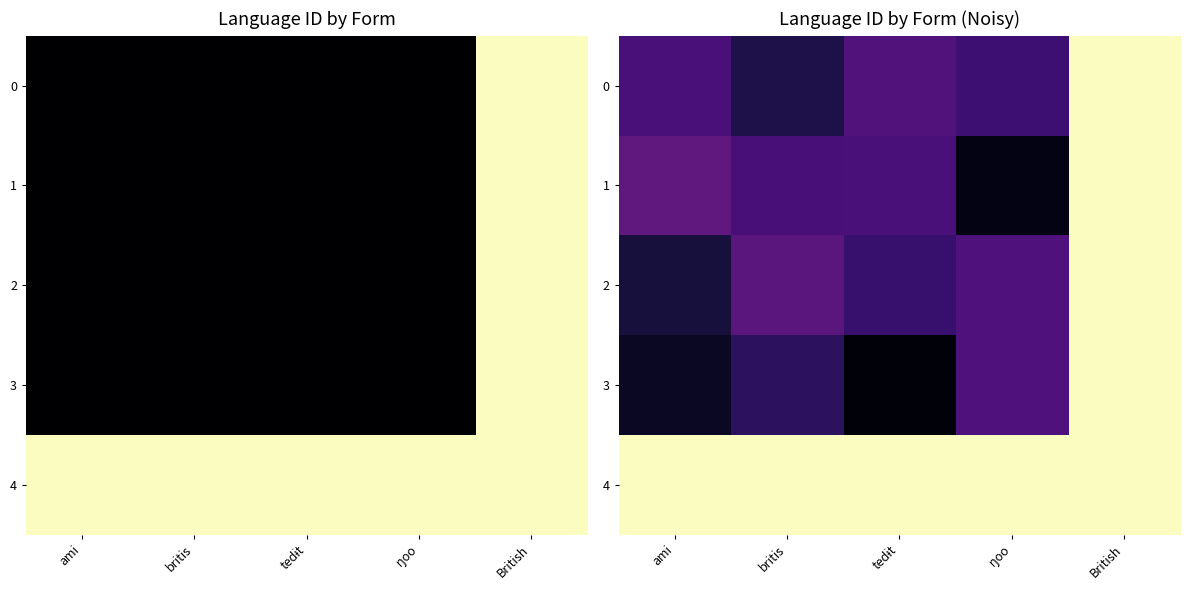

Which series has the largest total across all categories?

4